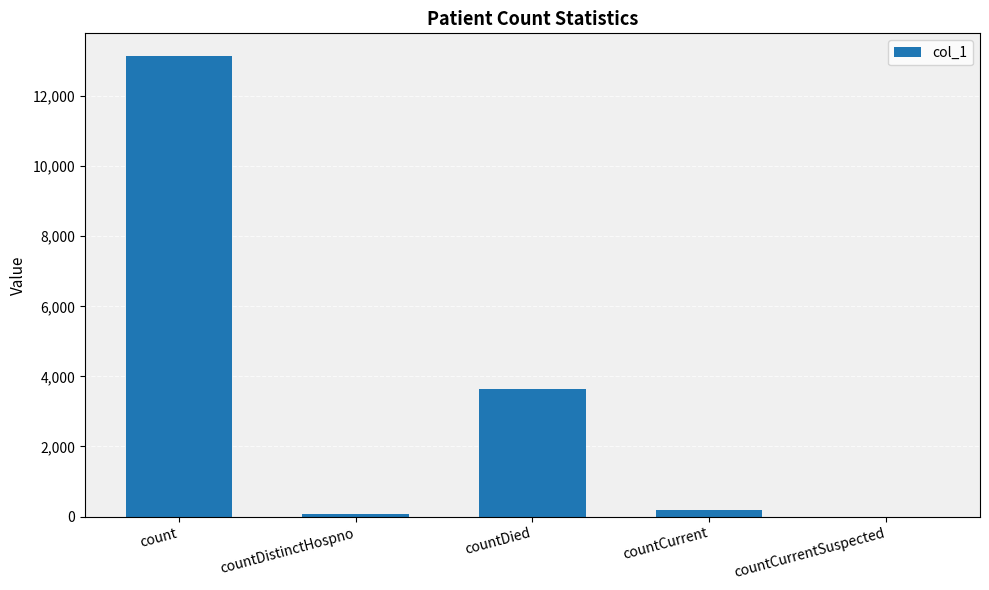

Where does the data first go above 197?

count